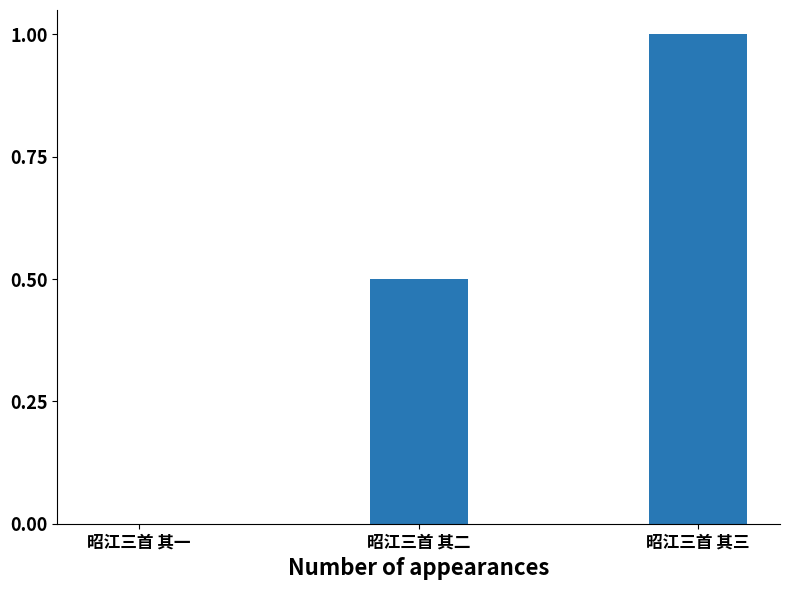

Count the values in the range 0 to 1.

3